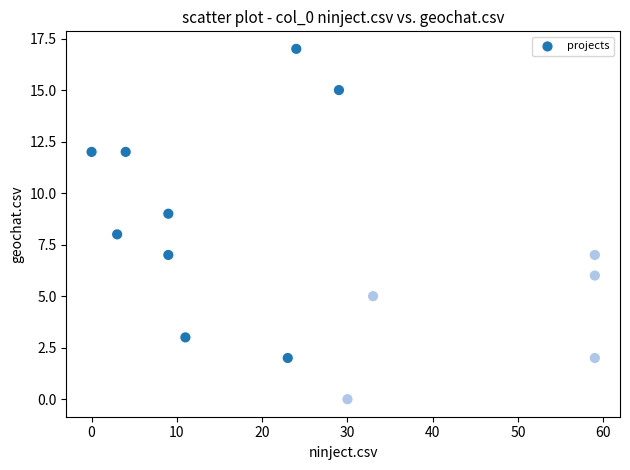

What is the range of Y values (max minus min)?

17